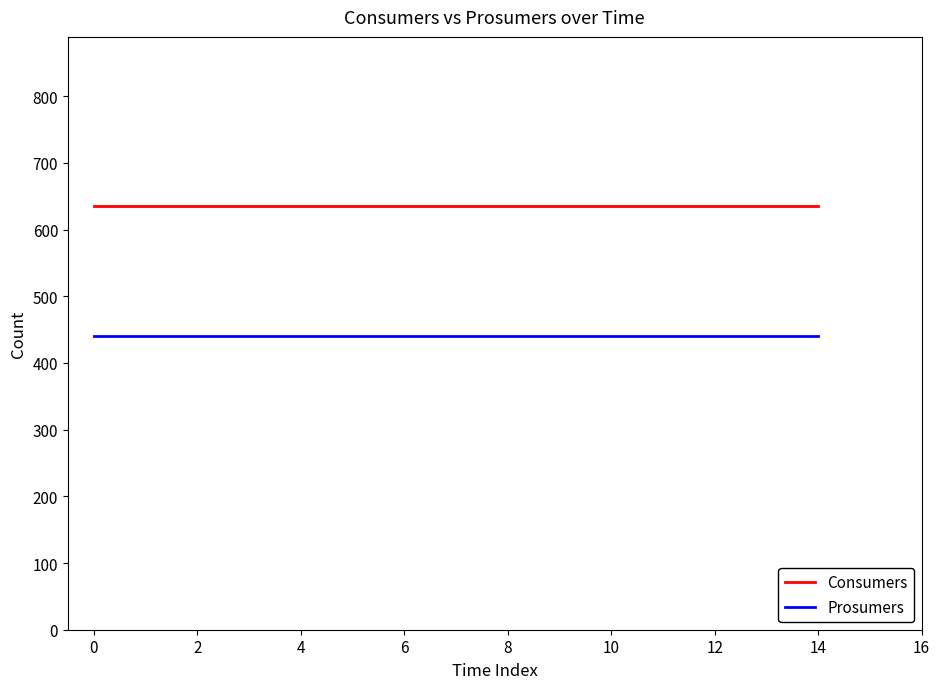

List the series in order of their overall mean, lowest first.

Prosumers, Consumers